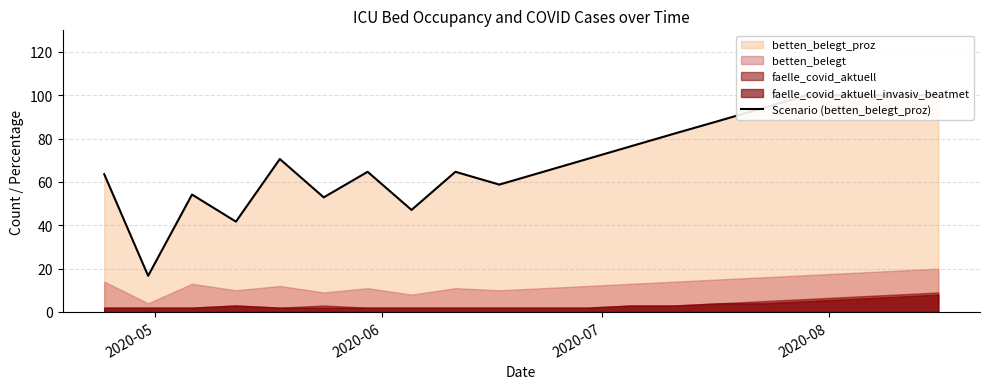

Is it true that the value at 19 is 34.9?

False